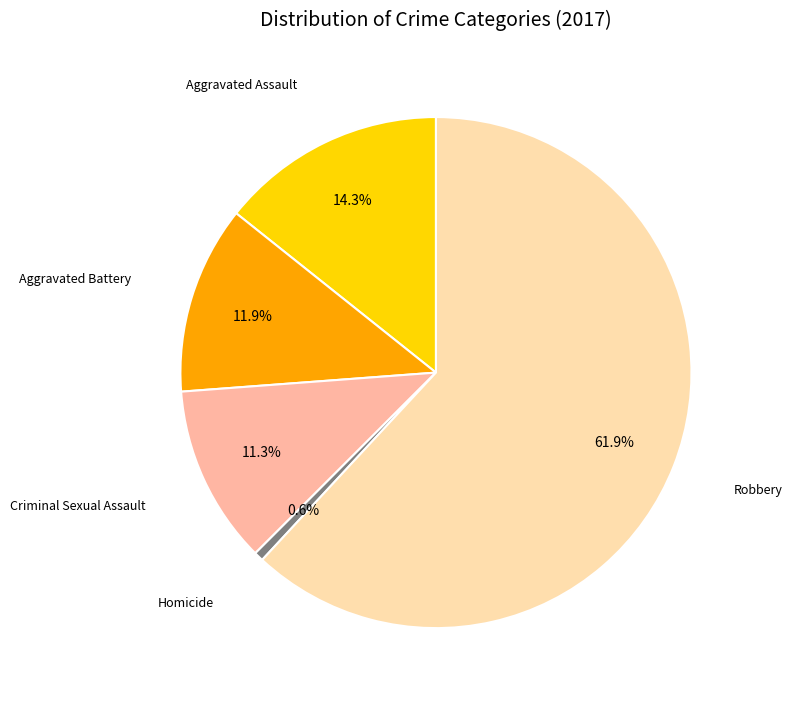

Does any single category account for the majority?

Yes